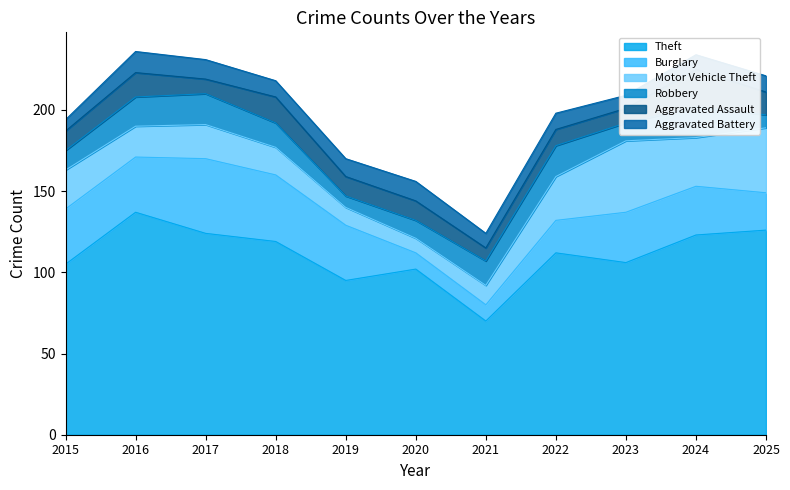

List the series in order of their peak value, highest first.

Theft, Burglary, Motor Vehicle Theft, Aggravated Assault, Robbery, Aggravated Battery